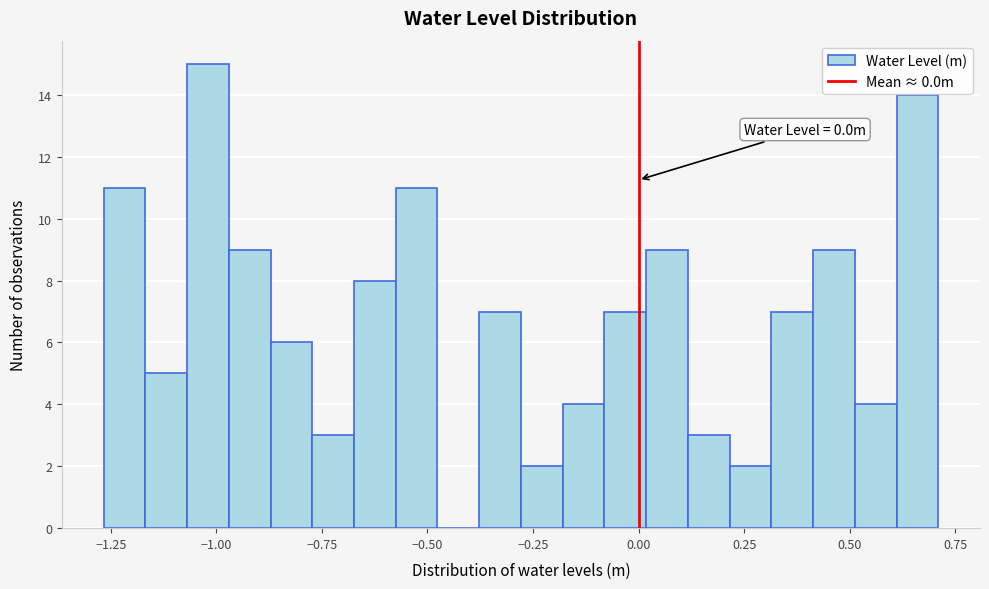

Read against the x-axis, roughly where is the centre of the tallest bar?

-1.00